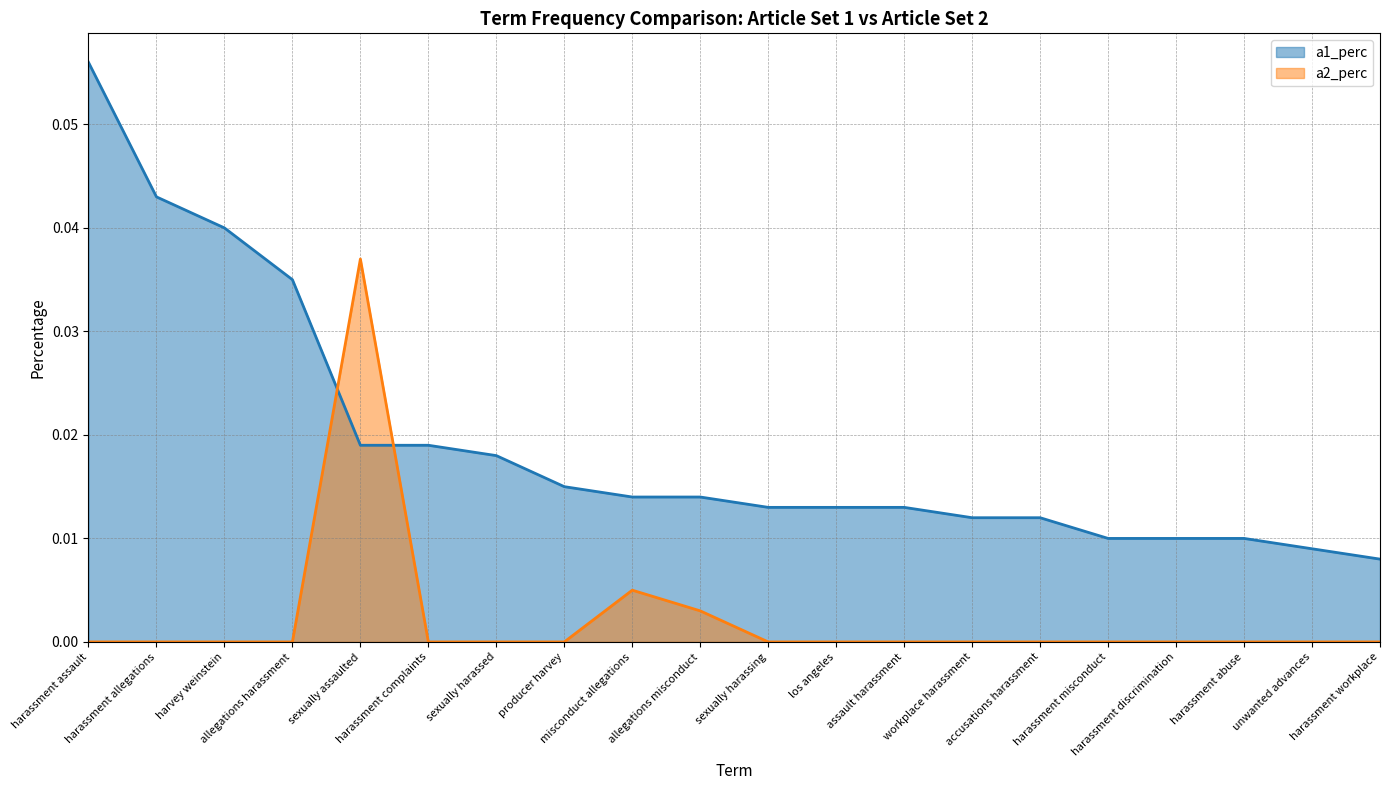

Reading left to right, what are all the values shown in this chart?

a1_perc: harassment assault=0.1	harassment allegations=0.0	harvey weinstein=0.0	allegations harassment=0.0	sexually assaulted=0.0	harassment complaints=0.0	sexually harassed=0.0	producer harvey=0.0	misconduct allegations=0.0	allegations misconduct=0.0	sexually harassing=0.0	los angeles=0.0	assault harassment=0.0	workplace harassment=0.0	accusations harassment=0.0	harassment misconduct=0.0	harassment discrimination=0.0	harassment abuse=0.0	unwanted advances=0.0	harassment workplace=0.0
a2_perc: harassment assault=0.0	harassment allegations=0.0	harvey weinstein=0.0	allegations harassment=0.0	sexually assaulted=0.0	harassment complaints=0.0	sexually harassed=0.0	producer harvey=0.0	misconduct allegations=0.0	allegations misconduct=0.0	sexually harassing=0.0	los angeles=0.0	assault harassment=0.0	workplace harassment=0.0	accusations harassment=0.0	harassment misconduct=0.0	harassment discrimination=0.0	harassment abuse=0.0	unwanted advances=0.0	harassment workplace=0.0